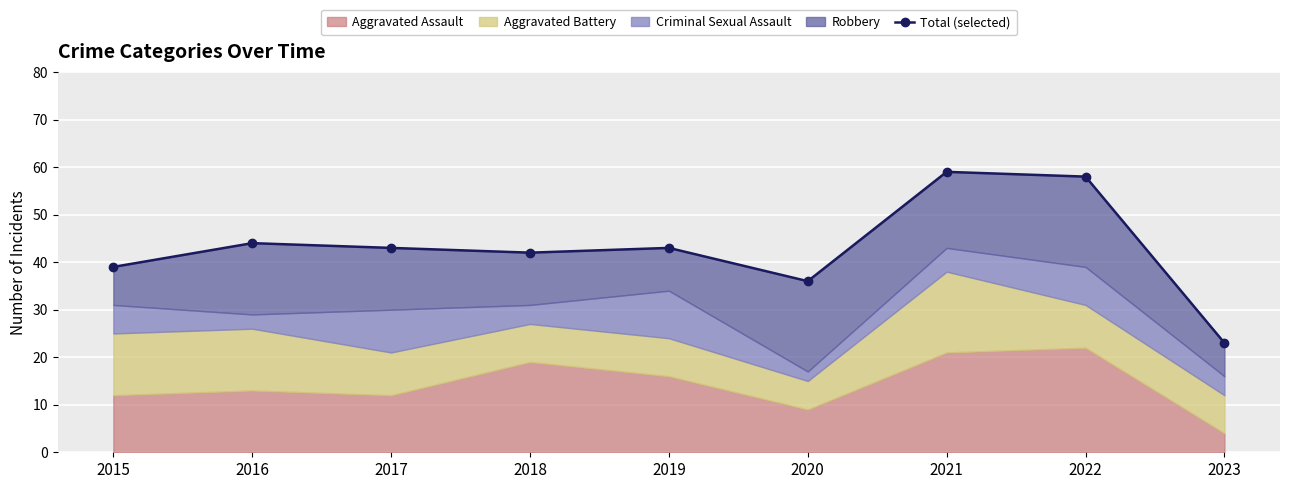

Is it true that the value at 2021 is 27?

False